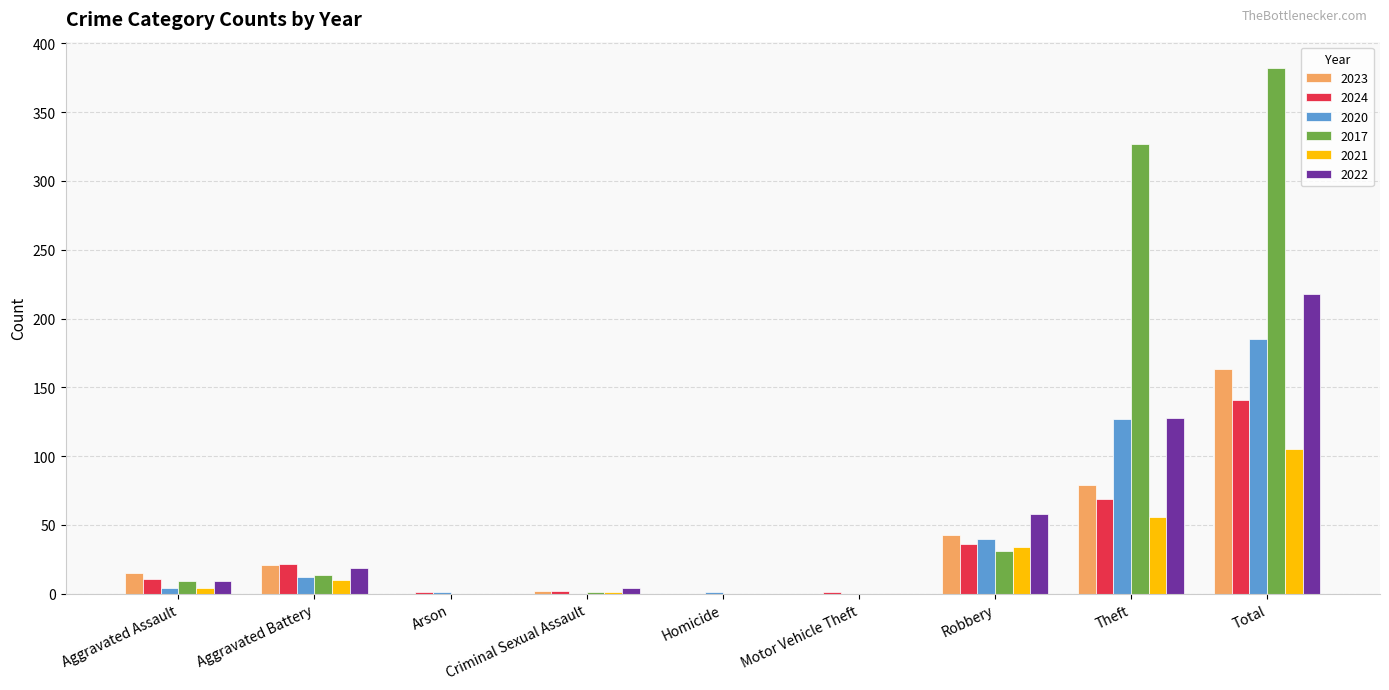

Is the value of 2017 at Criminal Sexual Assault greater than the value of 2022 at Theft?

No